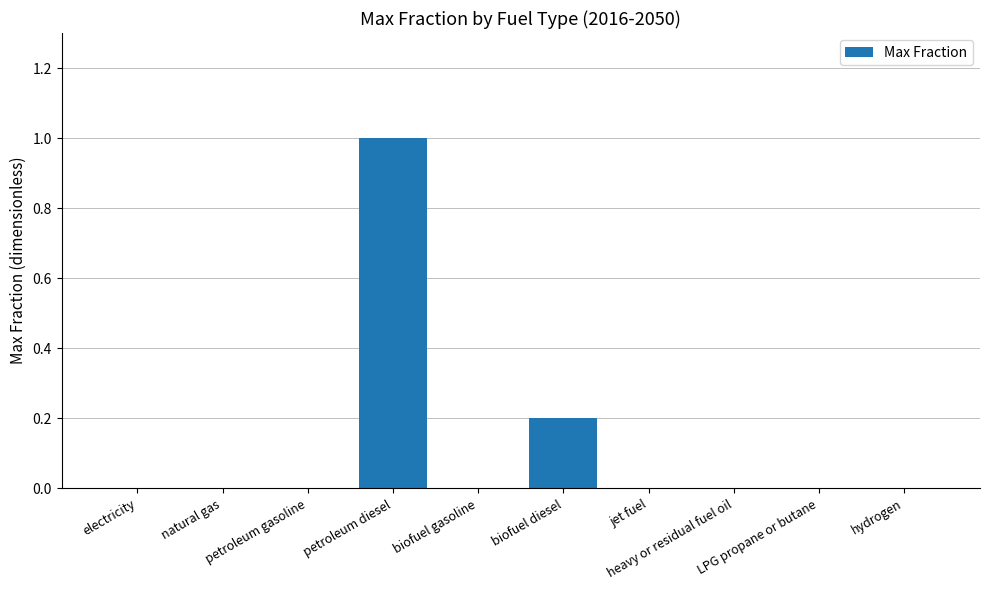

Which label corresponds to the largest value in the chart?

petroleum diesel